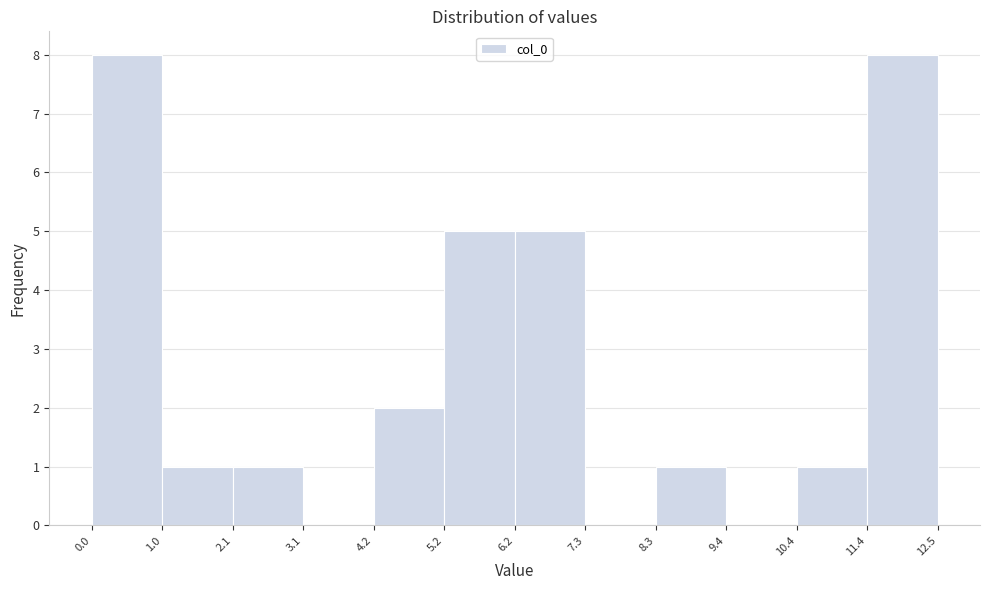

What is the height of the bar covering 4.2 to 5.2 on the x-axis? The values are not printed on the chart, so give them approximately, as read against the axis.

2